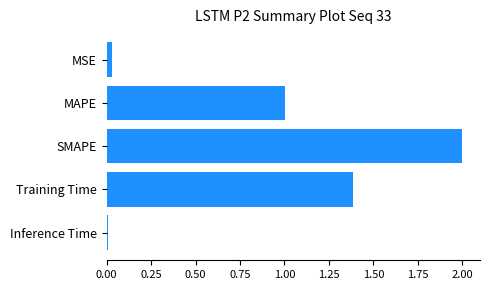

What is the average value?

0.9